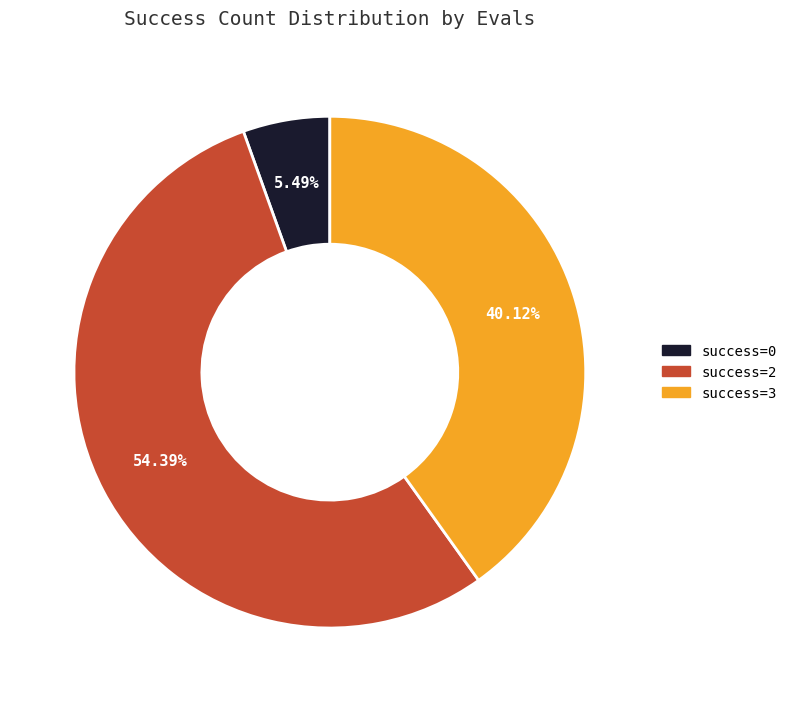

Is there a majority slice in this chart?

Yes